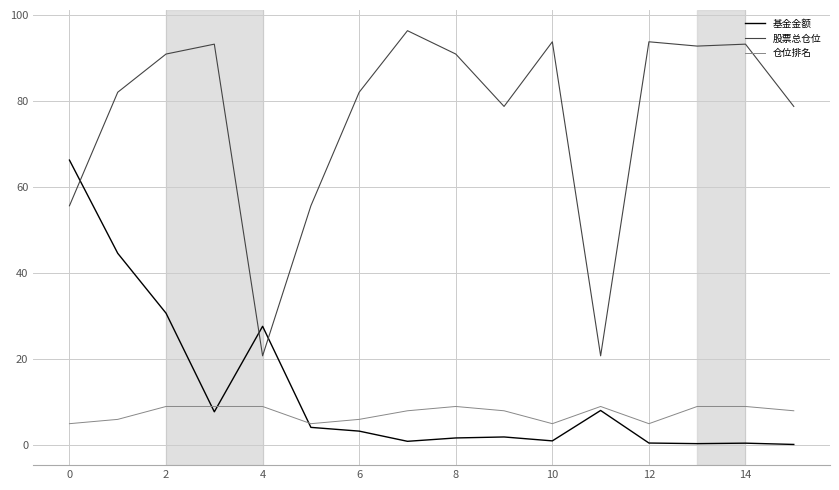

What is the difference between the maximum and minimum values in the 股票总仓位 series?

75.6